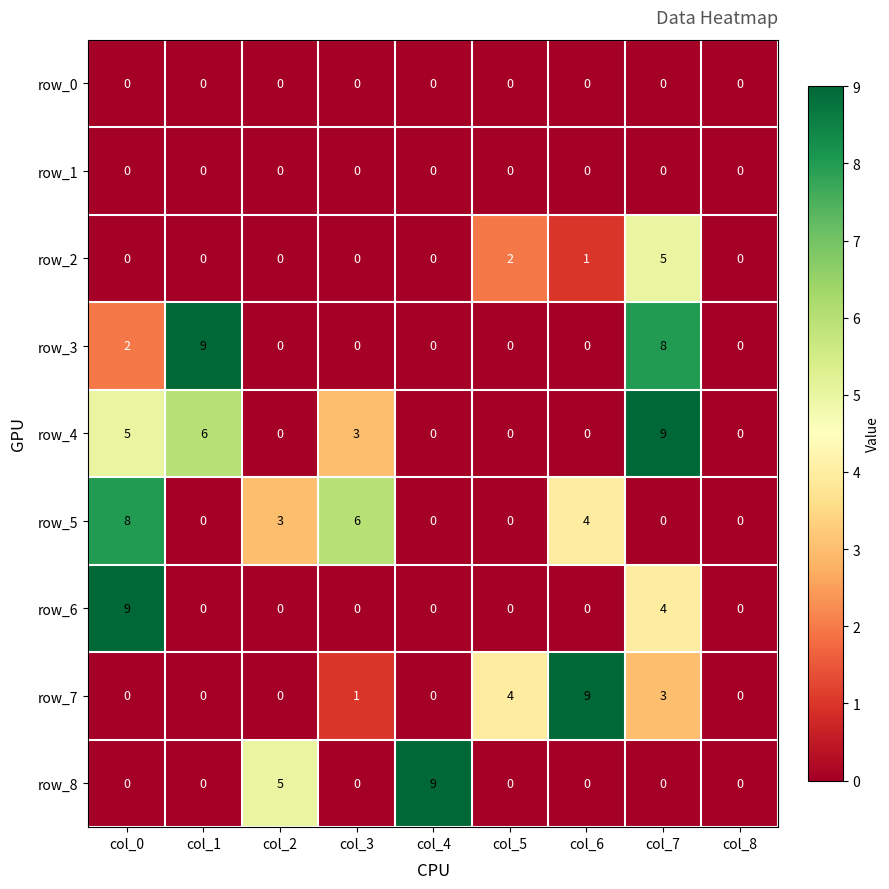

How many positive values does the row_4 series have?

4